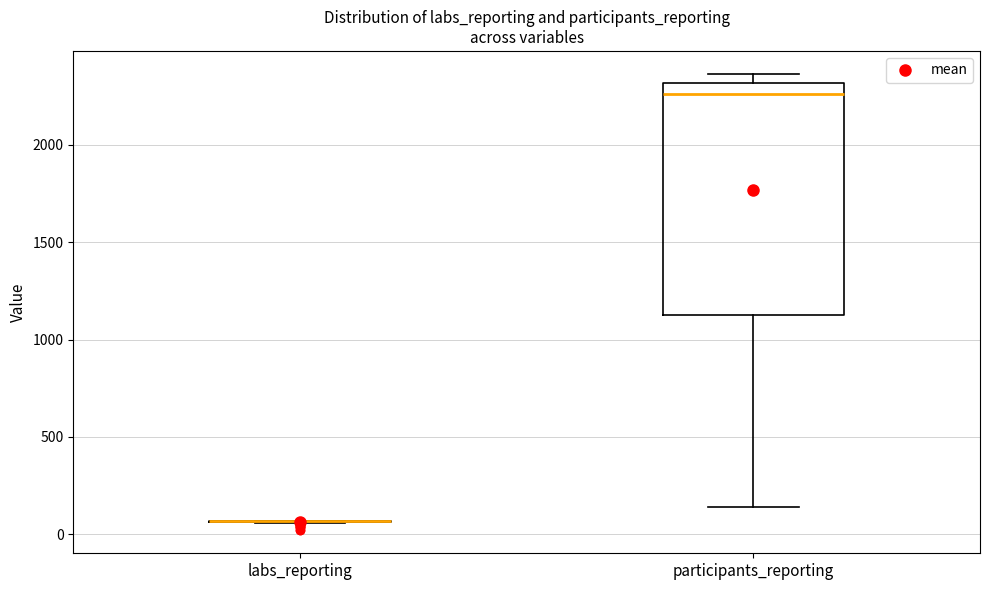

Where is the lower edge of the box for participants_reporting on the y-axis? The values are not printed on the chart, so give them approximately, as read against the axis.

1100